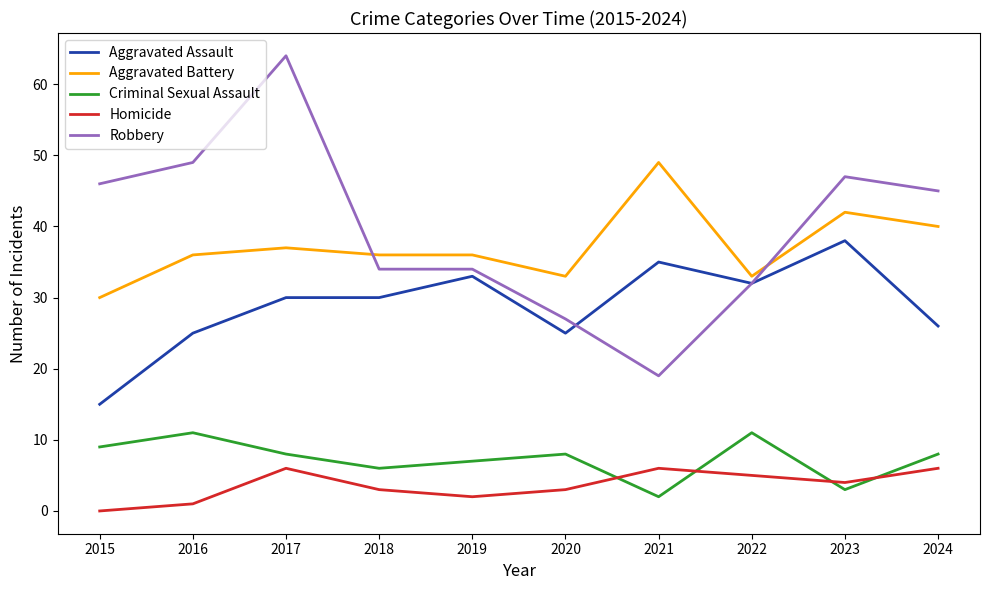

Does the chart display data point markers on the line(s)?

No